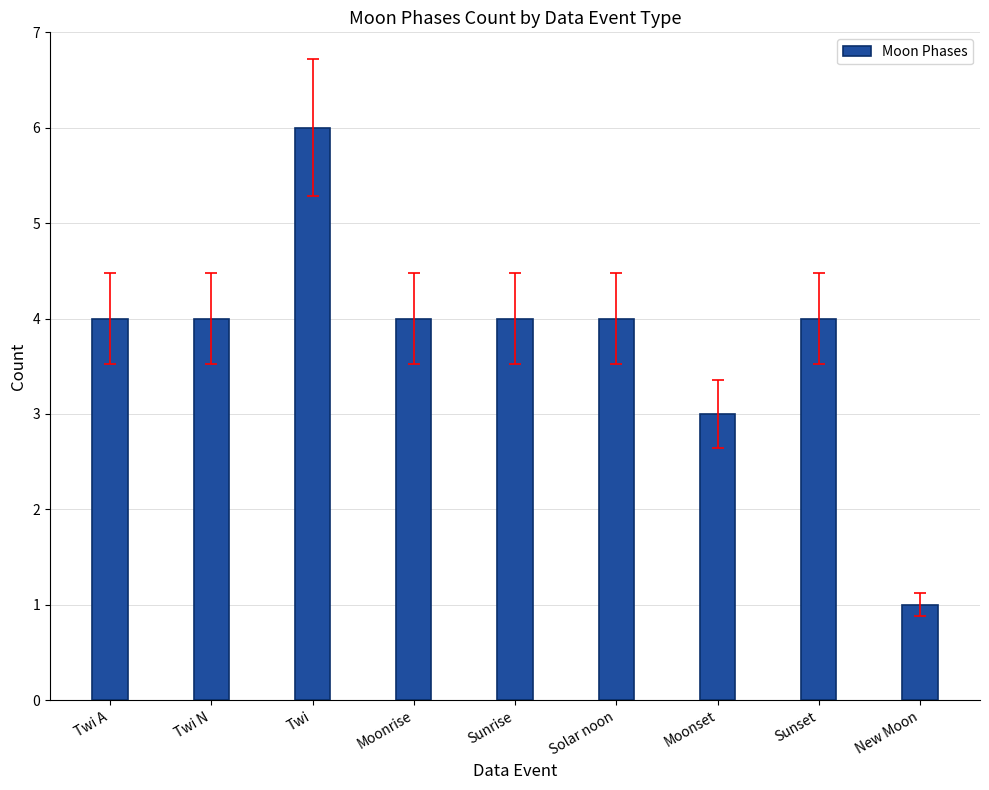

What is the difference between the maximum and minimum values?

5